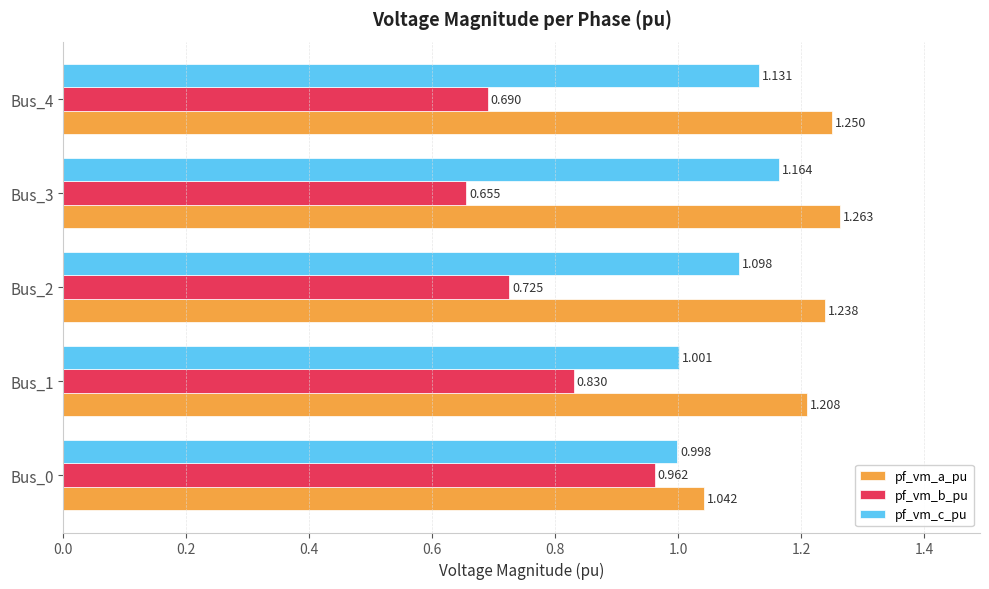

What is the difference between the maximum and minimum values in the pf_vm_b_pu series?

0.3